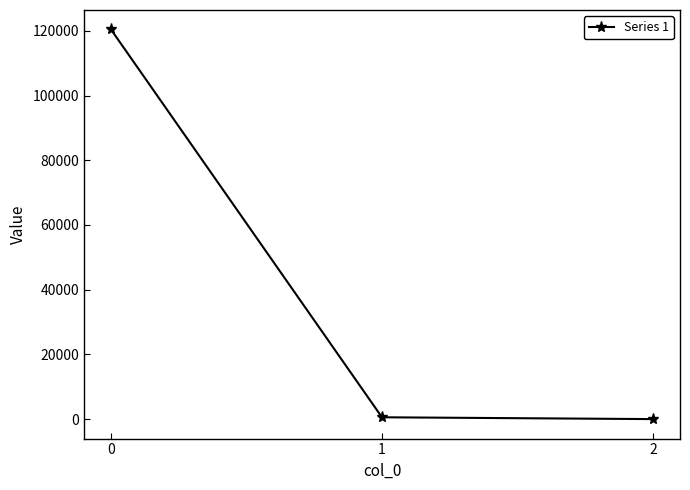

The value at 0 is 65610.2. True or false?

False